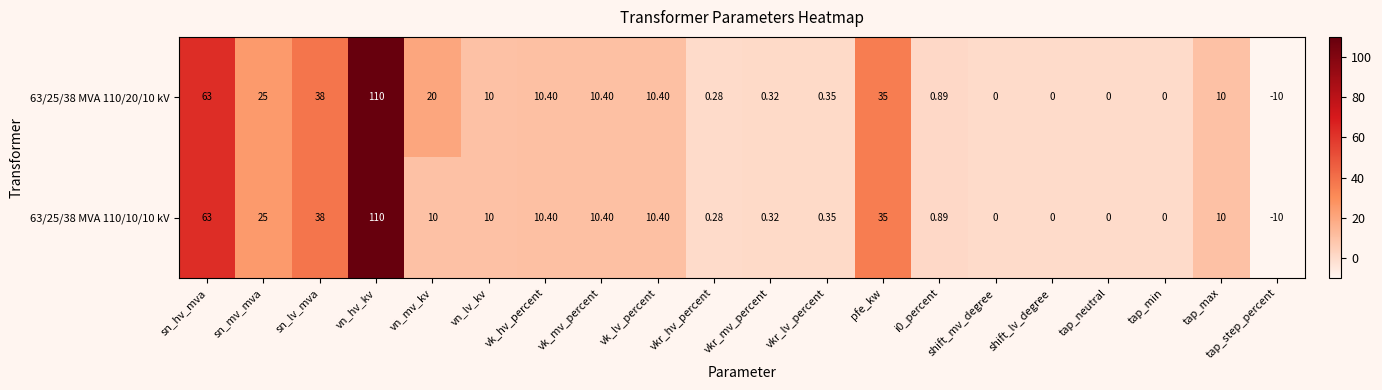

Which category has the highest value in the 63/25/38 MVA 110/10/10 kV series?

vn_hv_kv